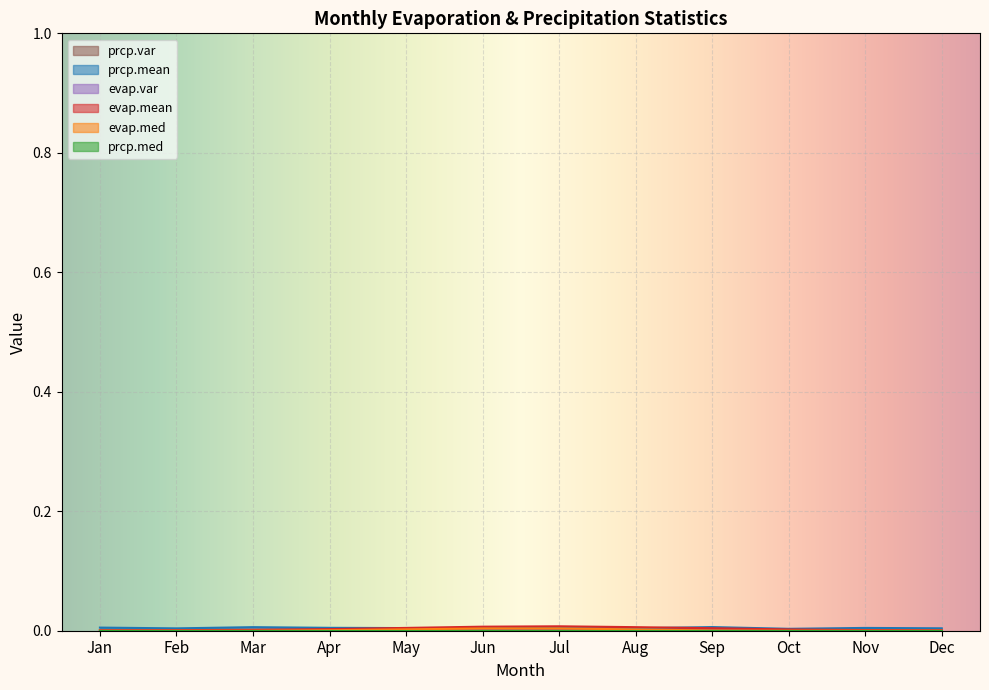

How many values in evap.med are above zero?

6